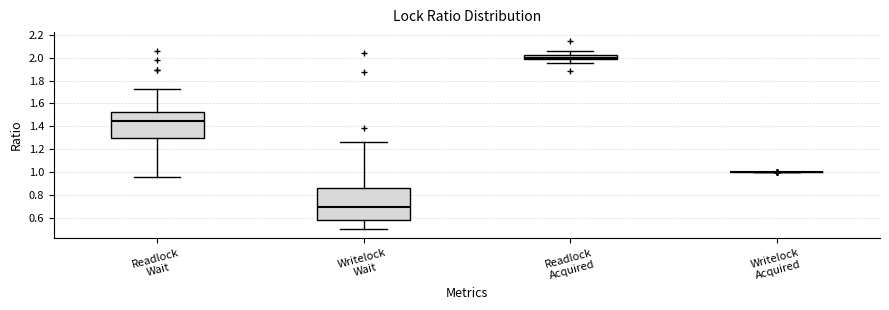

Where does the upper whisker of the box for Readlock Acquired end on the y-axis? The values are not printed on the chart, so give them approximately, as read against the axis.

2.06